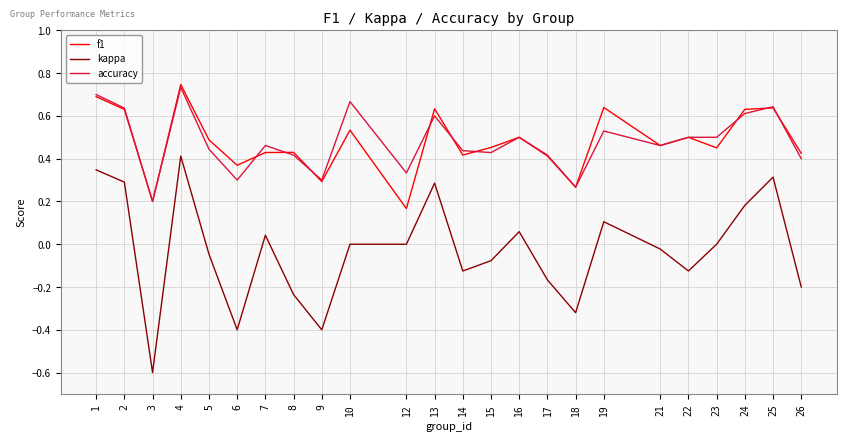

True or false: kappa and accuracy intersect in this chart.

False